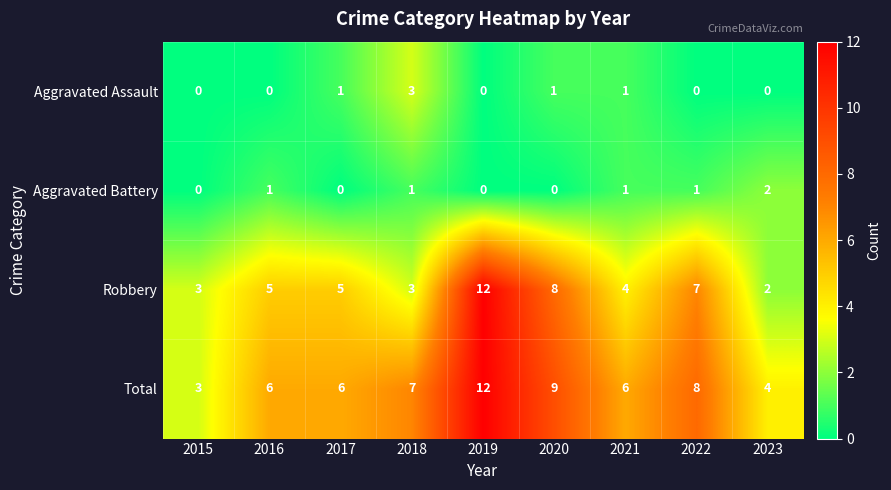

True or false: Aggravated Battery has a value of 1 at 2021.

True